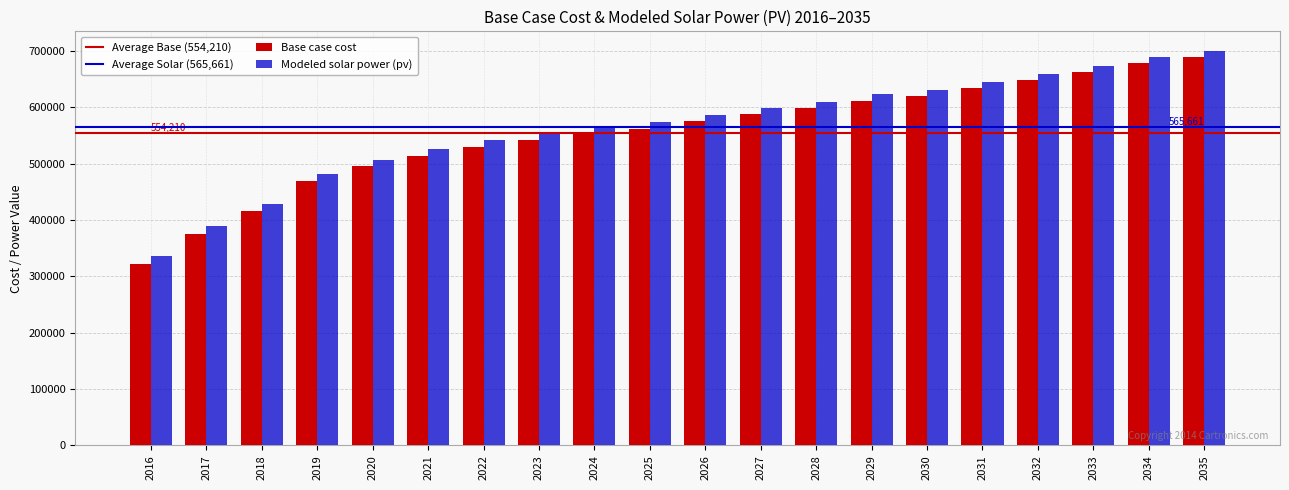

Are the bars horizontal?

No